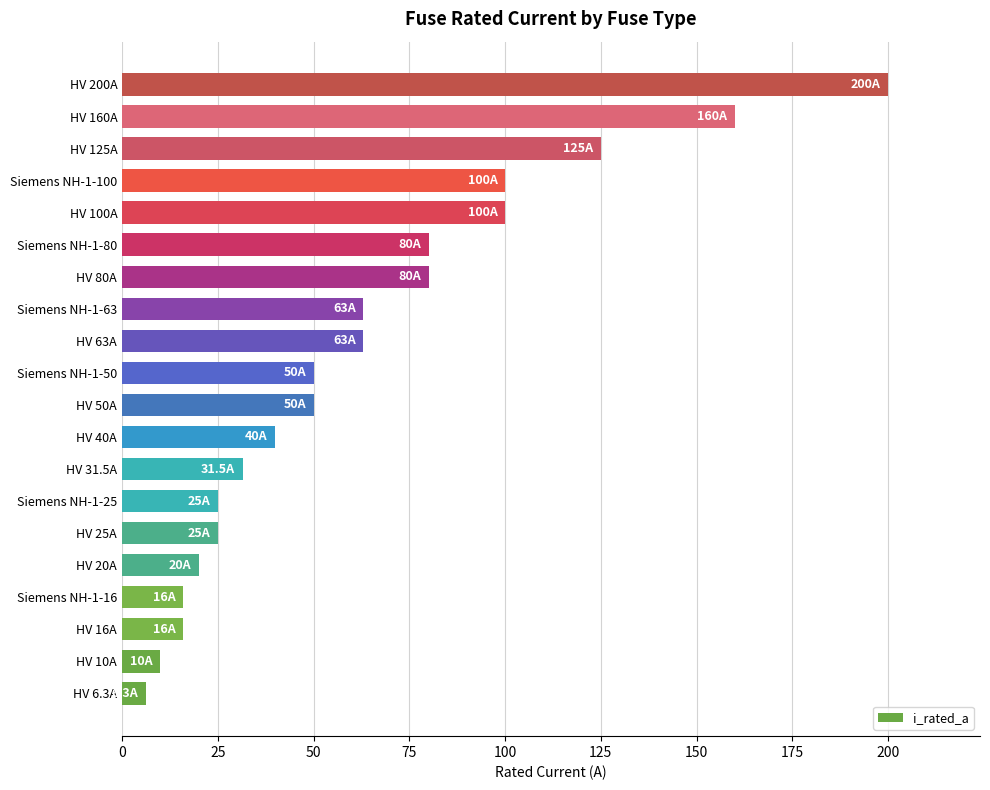

Between HV 25A and Siemens NH-1-50, which is larger?

Siemens NH-1-50